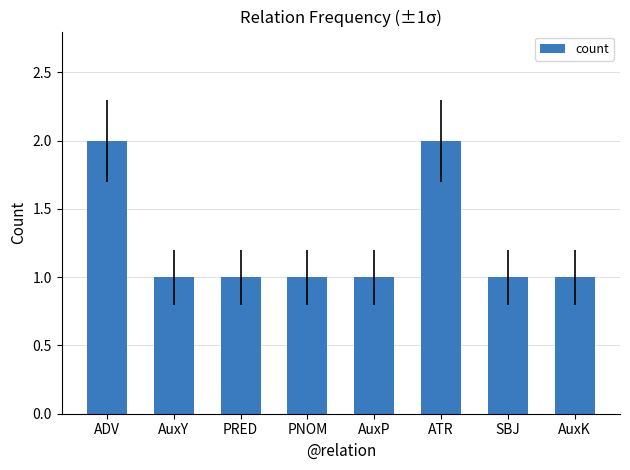

Reading right to left, transcribe all the data shown in this chart.

AuxK=1	SBJ=1	ATR=2	AuxP=1	PNOM=1	PRED=1	AuxY=1	ADV=2